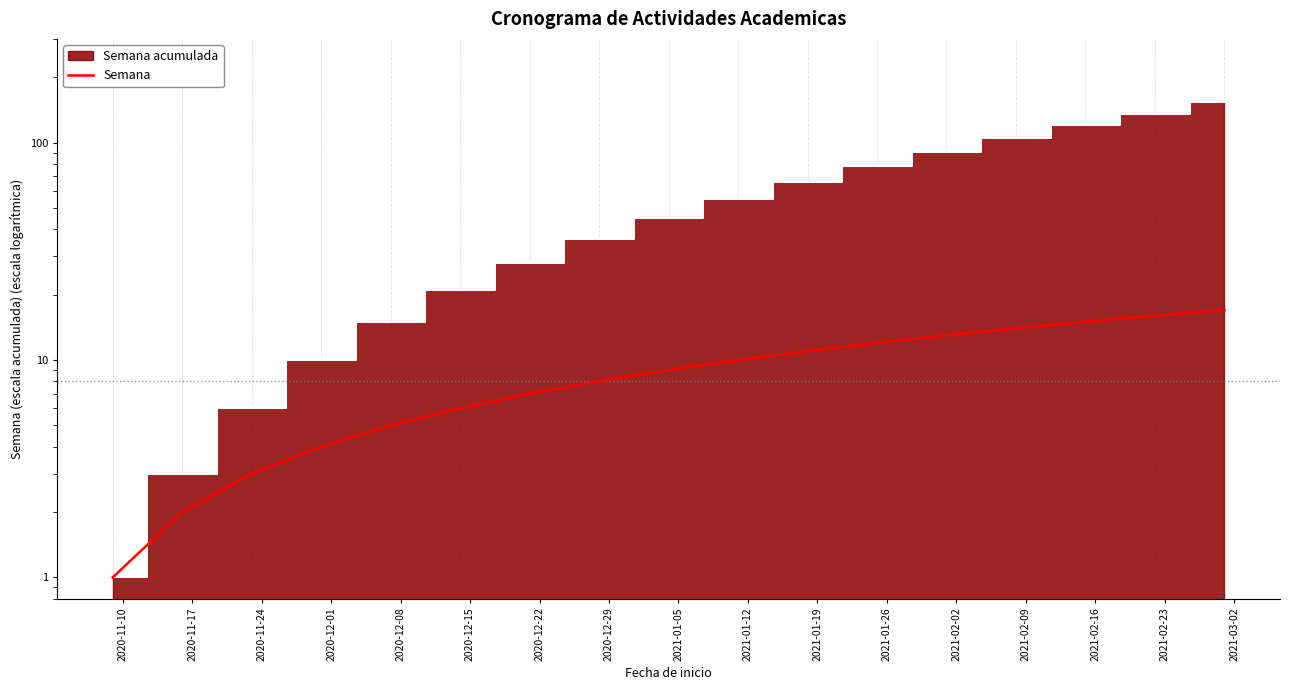

What is the approximate value at 2021-01-12, to the nearest 5?

10